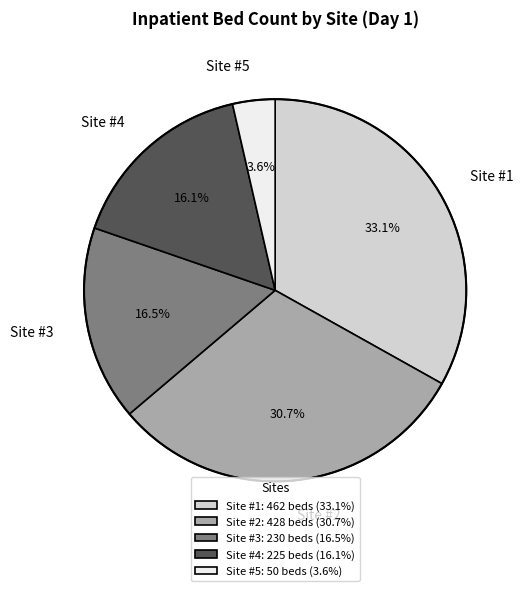

Between Site #1 and Site #3, which is larger?

Site #1